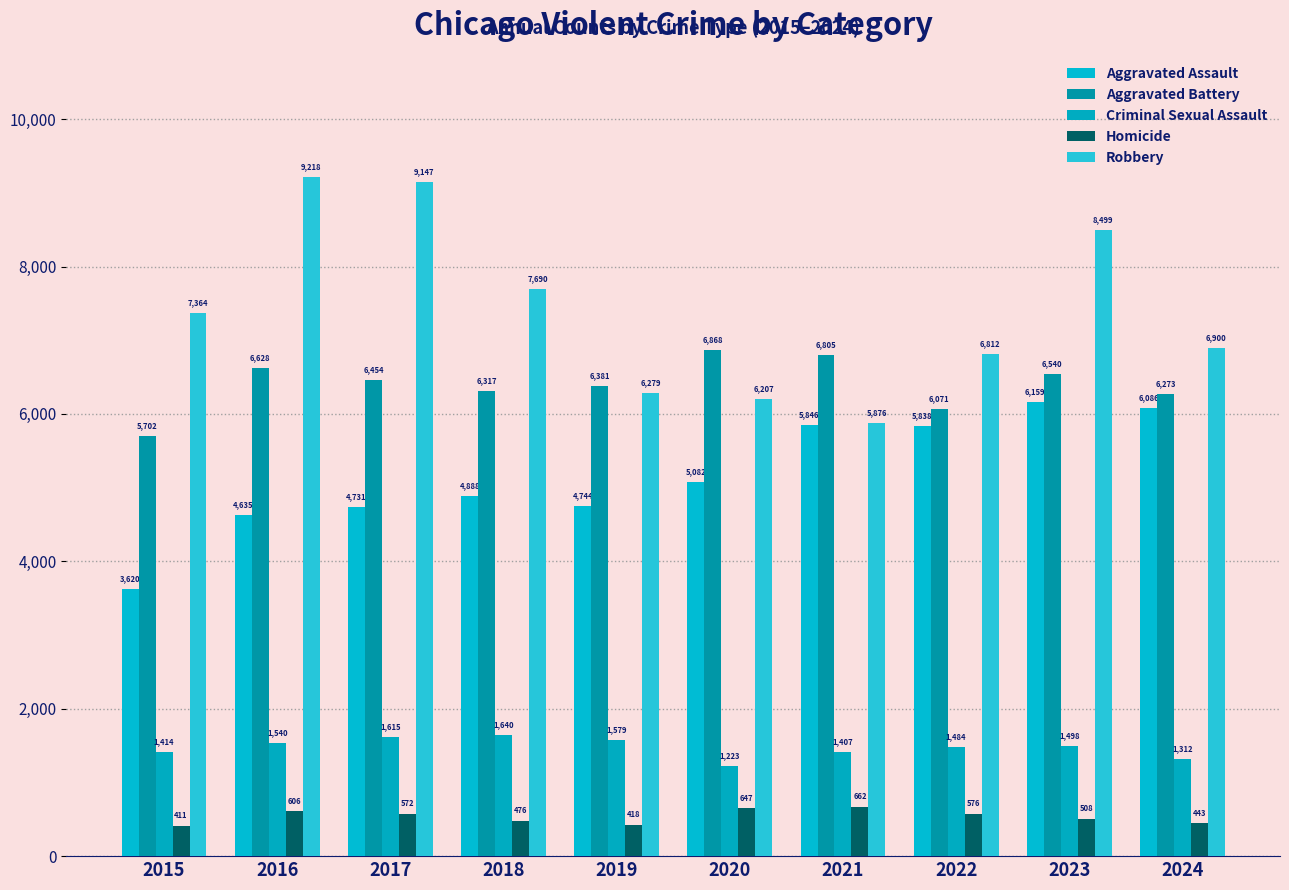

How many bars are there in total?

50